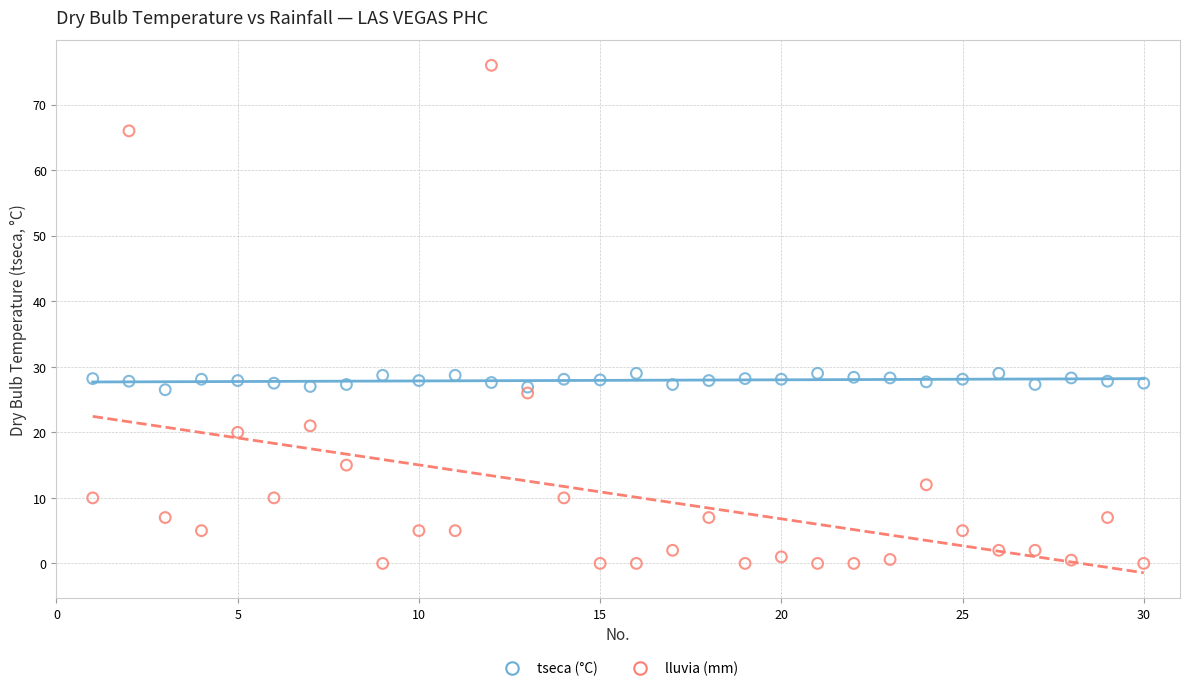

Which series has the widest spread of Y values?

lluvia (mm)